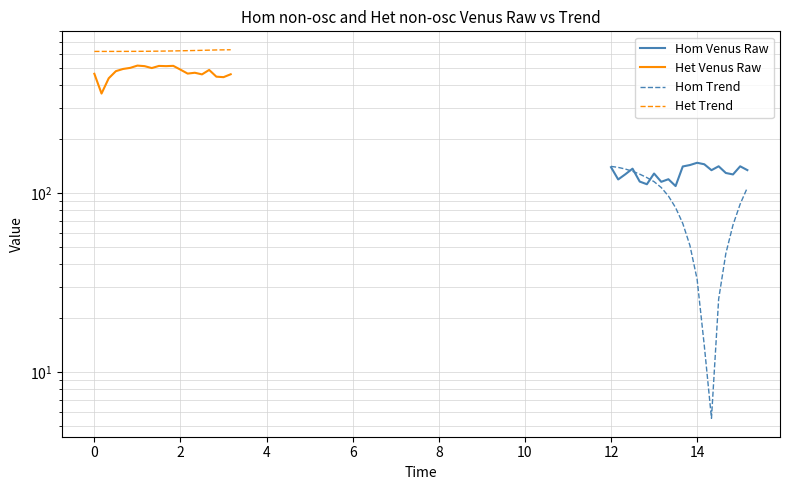

What is the highest value of the Het Trend series?

631.4